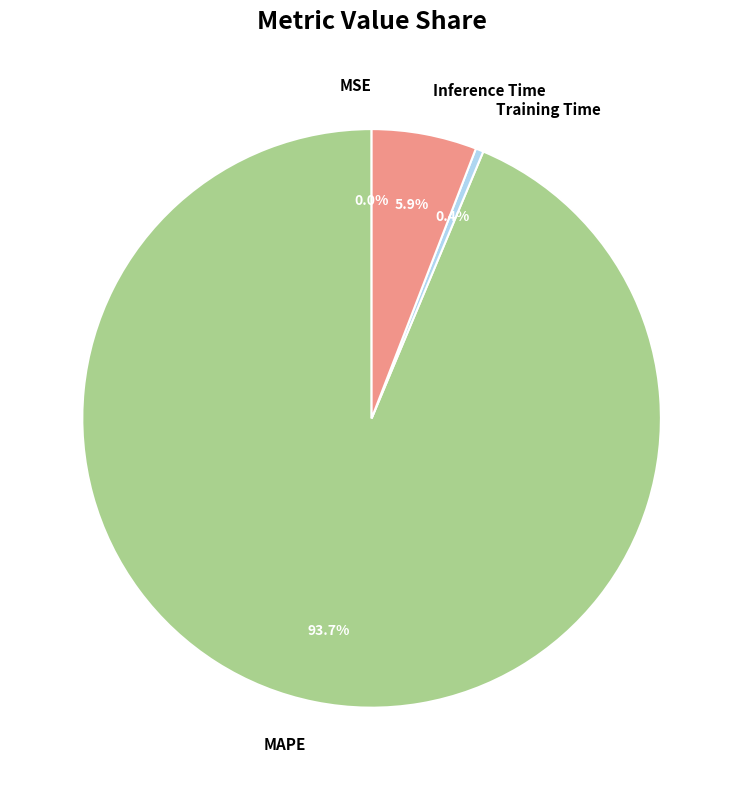

What is the largest slice in the pie chart?

MAPE